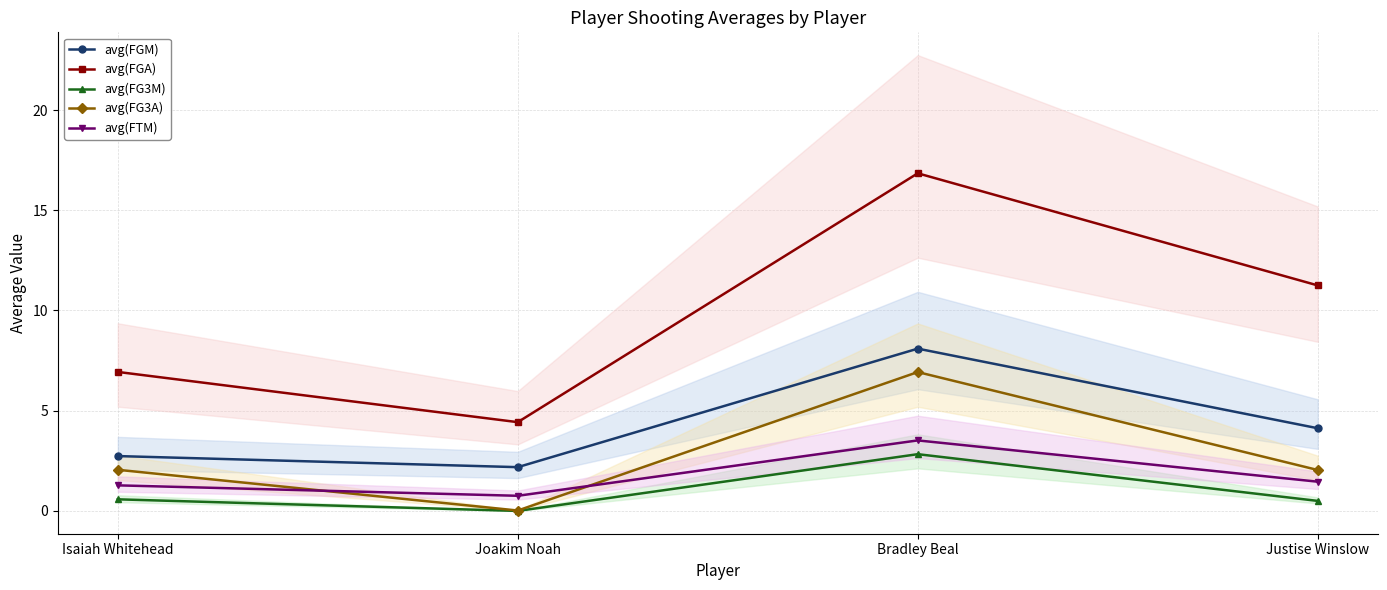

How many lines are shown in the chart?

5